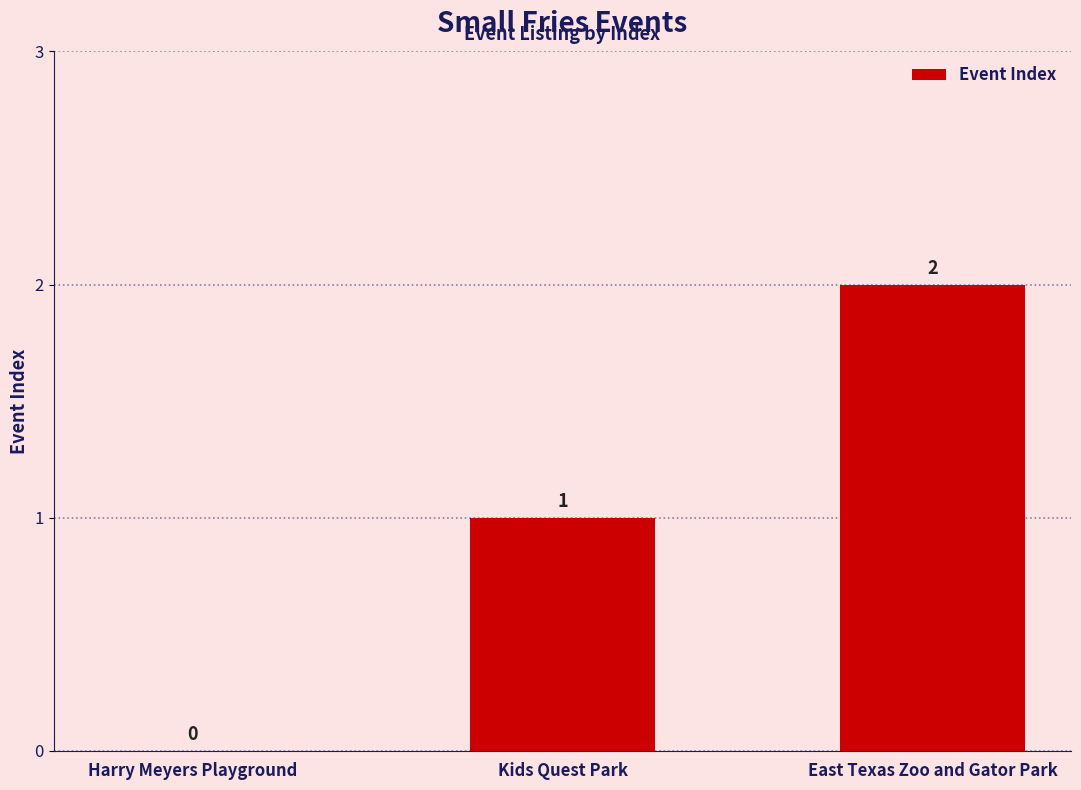

Count the values in the range 0 to 2.

3